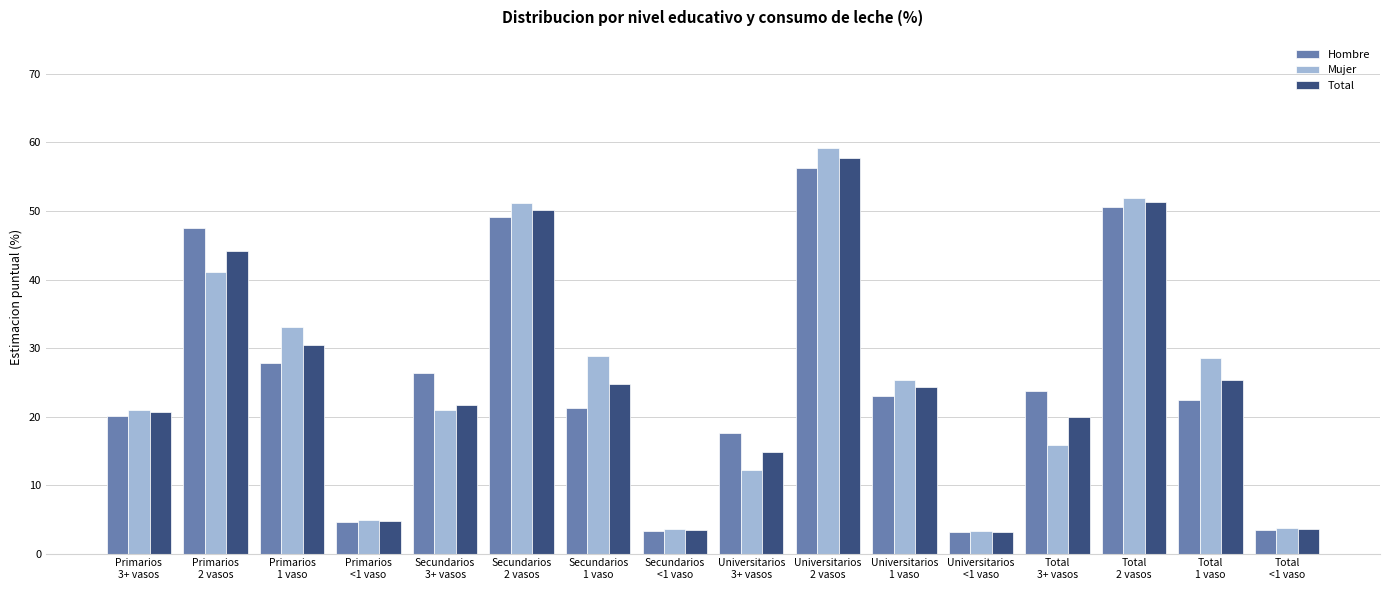

What is the label of the 9th bar from the left?

Universitarios
3+ vasos